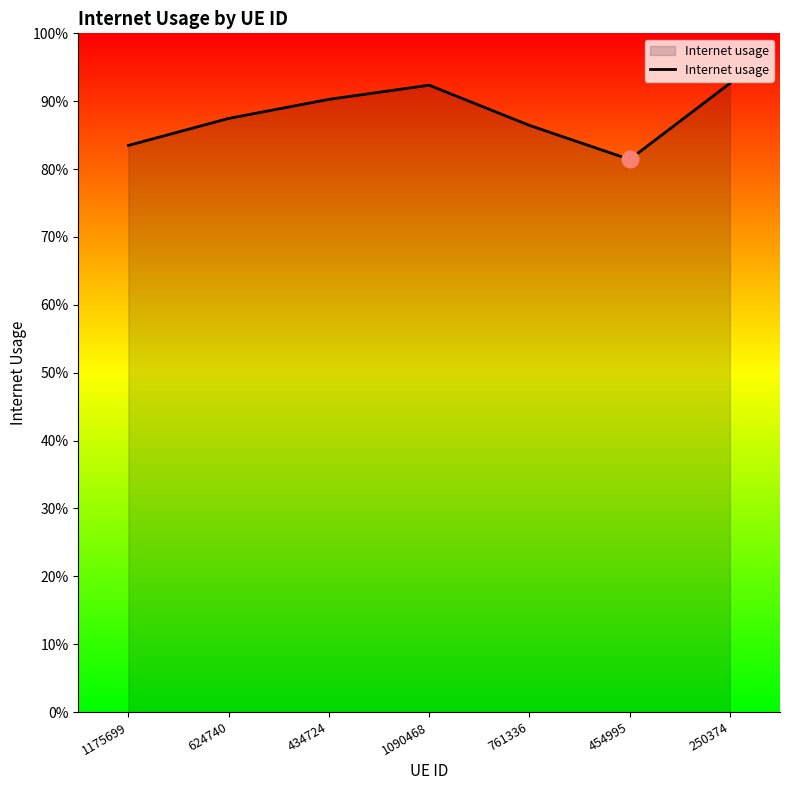

What position from the left is 1175699?

1